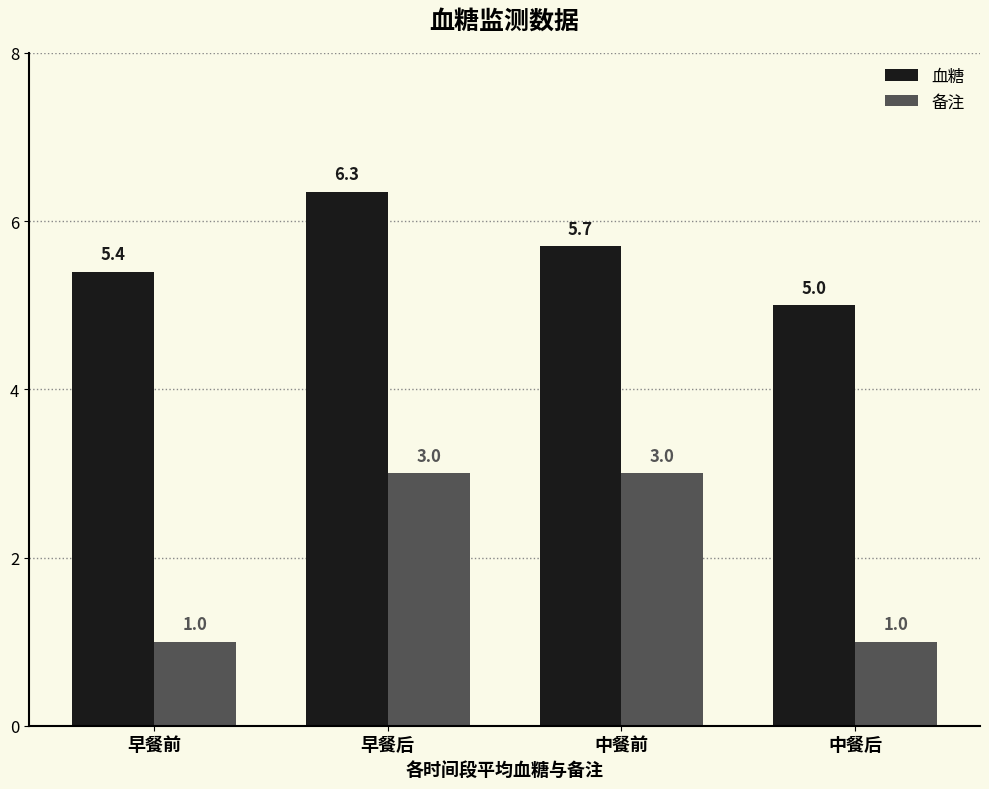

Rank the series at 早餐前 from highest to lowest value.

血糖, 备注